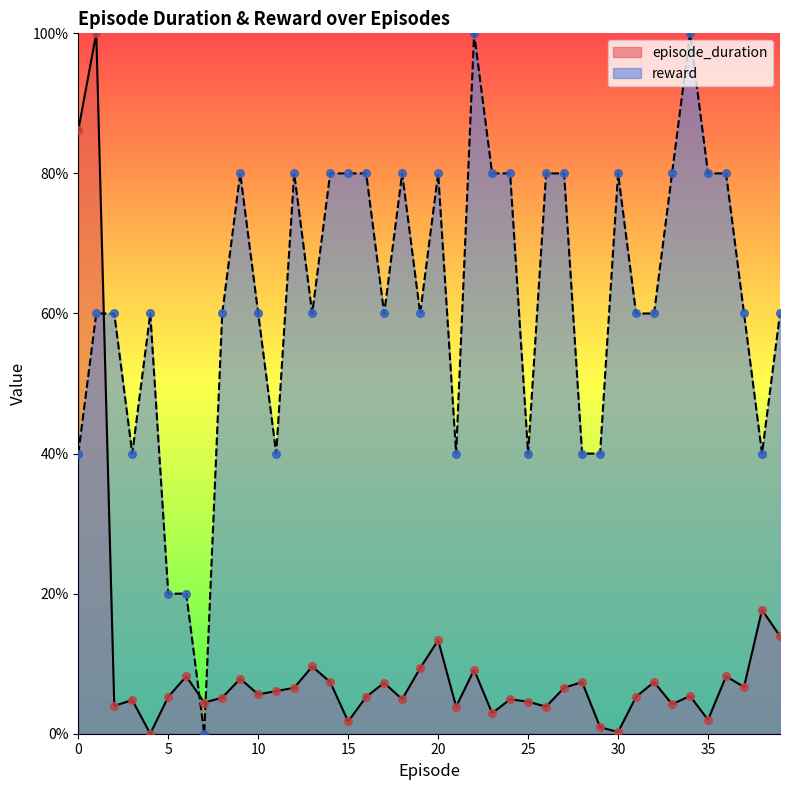

Which series has the largest Y range (max minus min)?

episode_duration